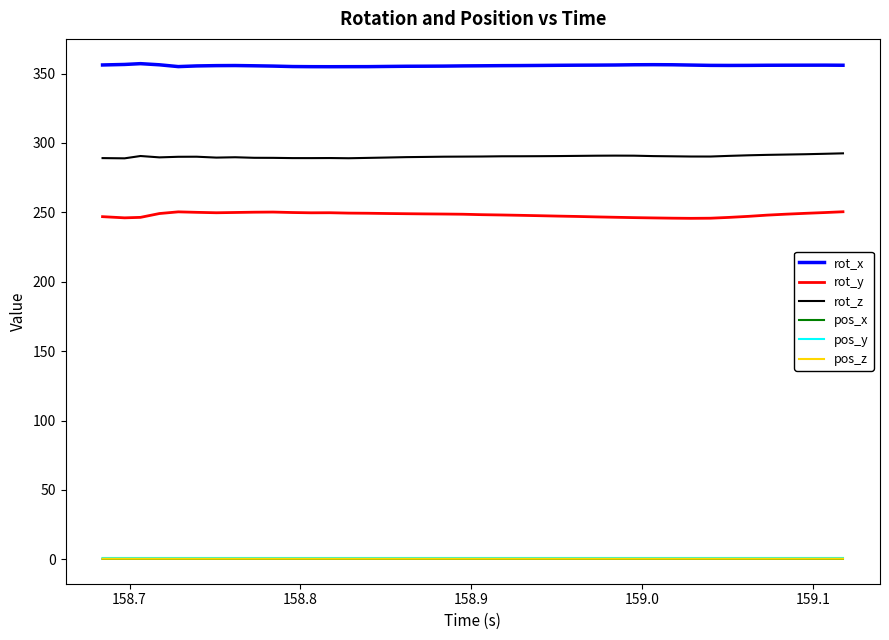

Which series has the largest range (max minus min)?

rot_y